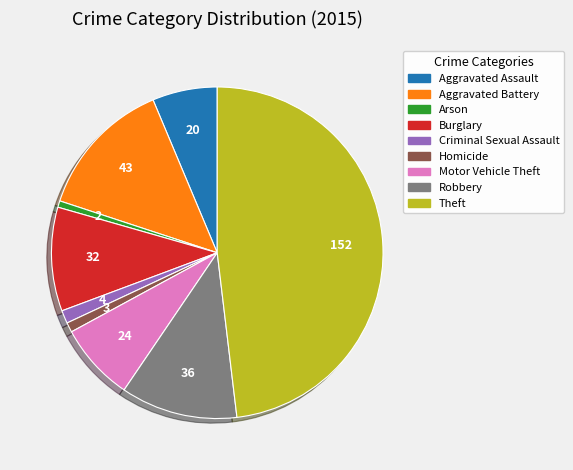

Between Aggravated Battery and Motor Vehicle Theft, which is larger?

Aggravated Battery